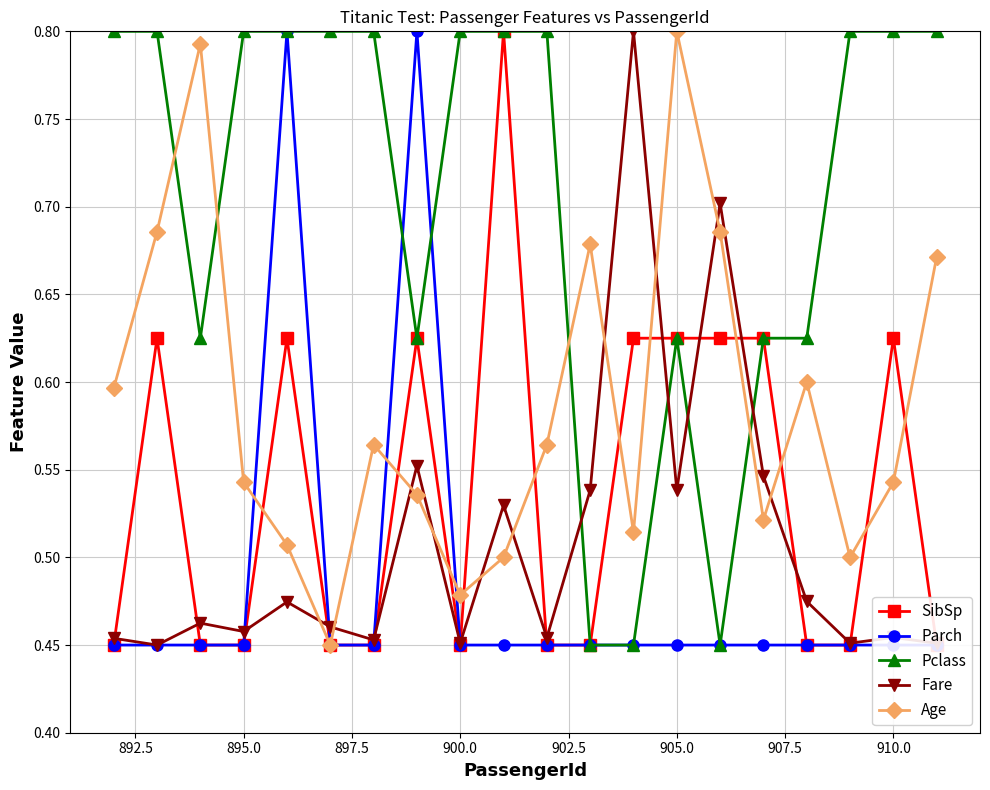

How many Pclass values are between 0 and 1?

20